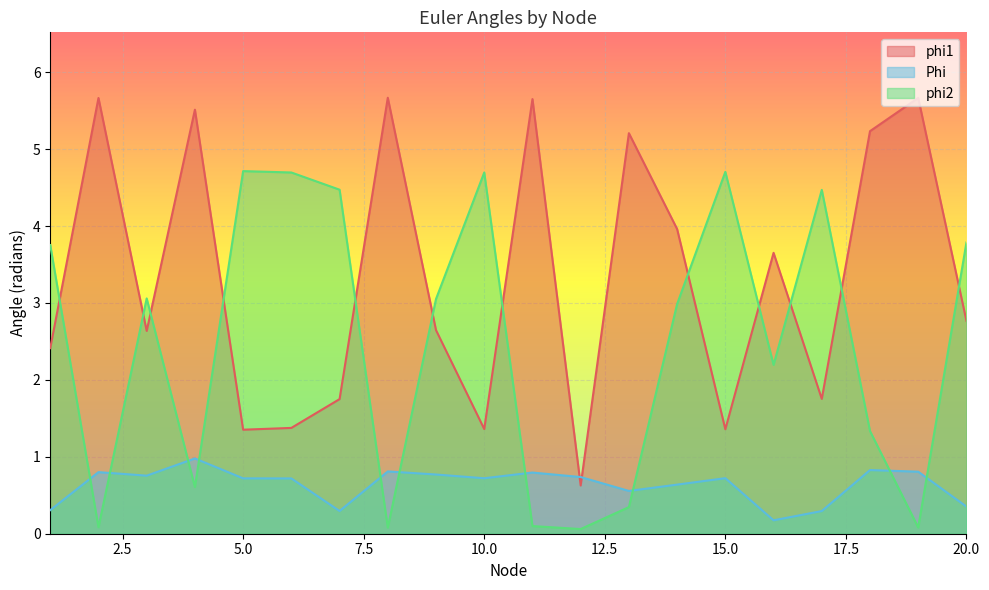

True or false: phi2 and Phi intersect in this chart.

True